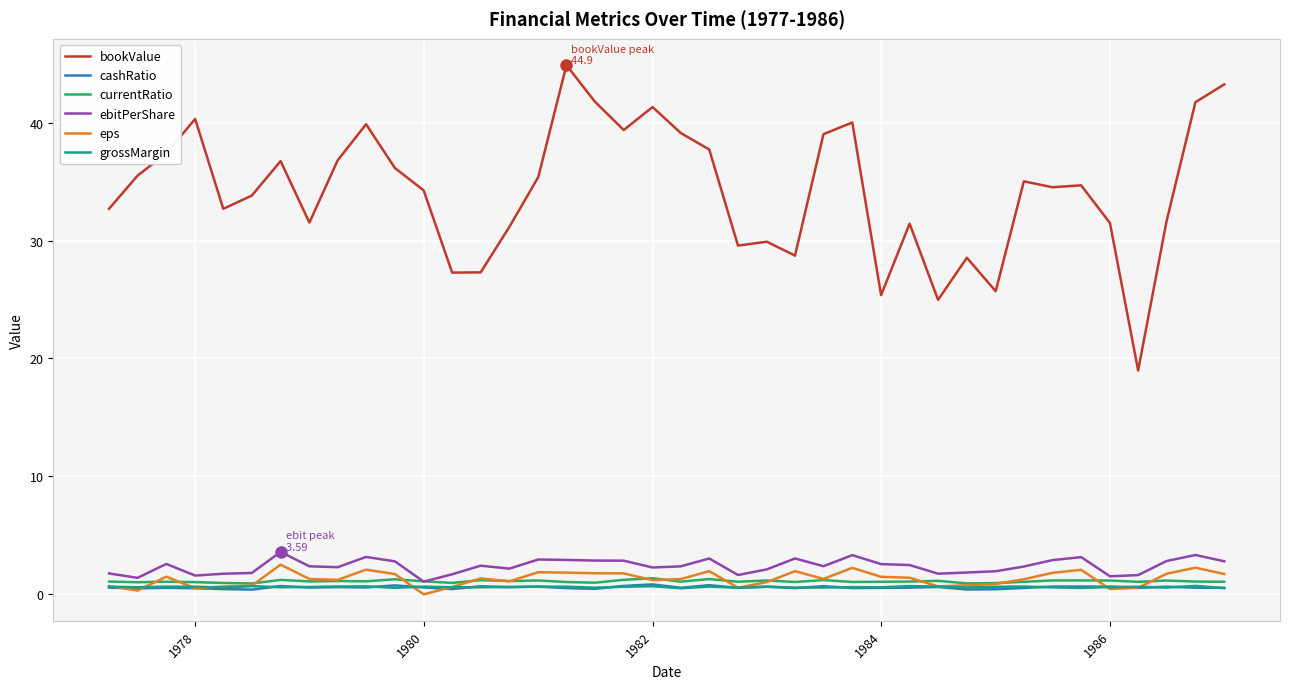

Which series has the widest spread of values?

bookValue